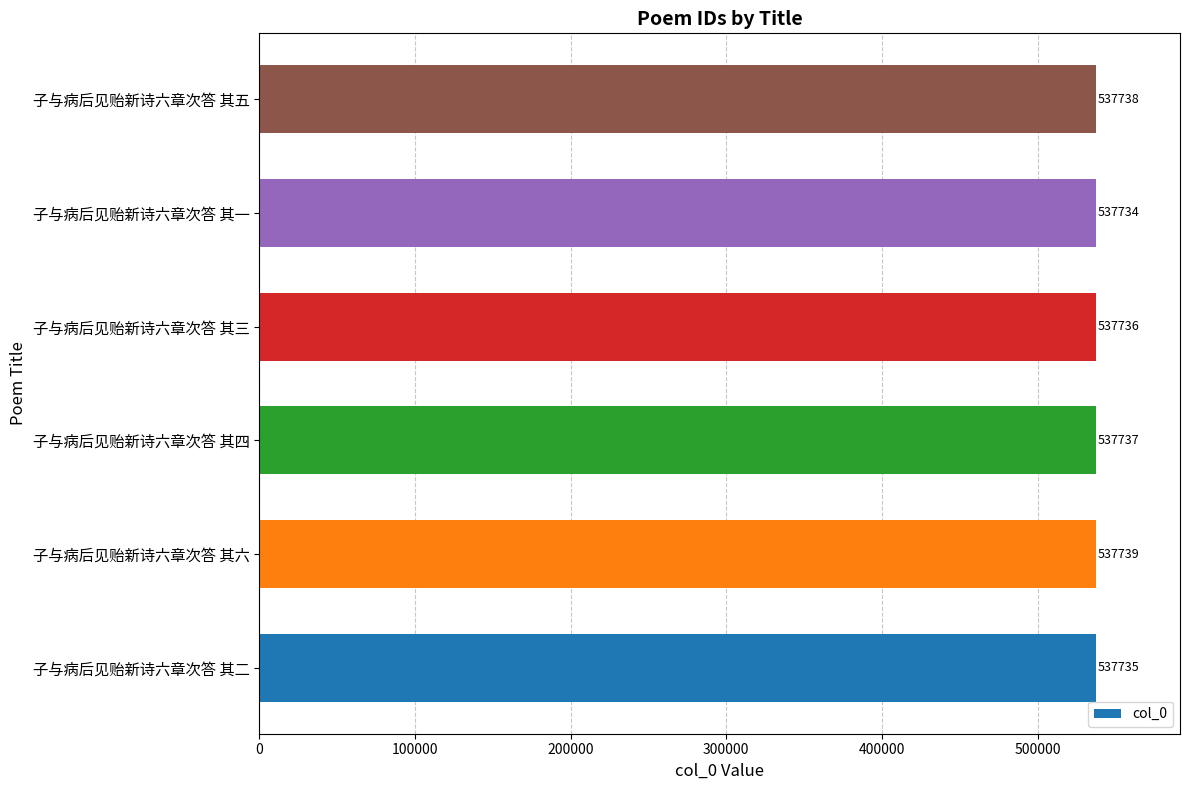

Rank the categories by value from highest to lowest.

子与病后见贻新诗六章次答 其六, 子与病后见贻新诗六章次答 其五, 子与病后见贻新诗六章次答 其四, 子与病后见贻新诗六章次答 其三, 子与病后见贻新诗六章次答 其二, 子与病后见贻新诗六章次答 其一